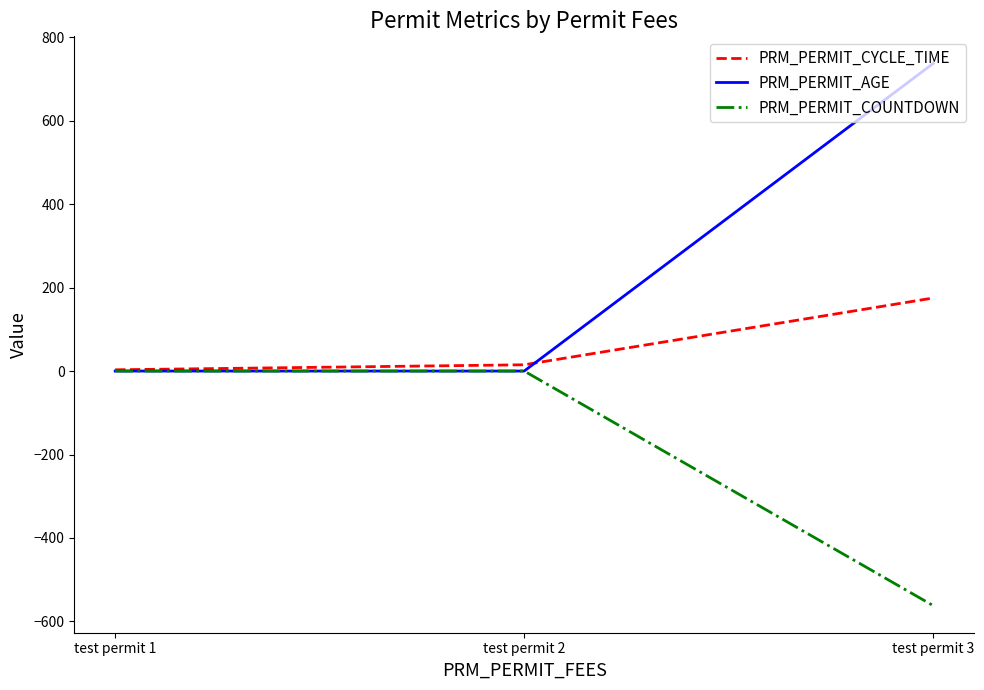

Reading right to left, what are all the values shown in this chart?

PRM_PERMIT_CYCLE_TIME: test permit 3=175	test permit 2=15	test permit 1=3
PRM_PERMIT_AGE: test permit 3=737	test permit 2=0	test permit 1=0
PRM_PERMIT_COUNTDOWN: test permit 3=-562	test permit 2=0	test permit 1=0